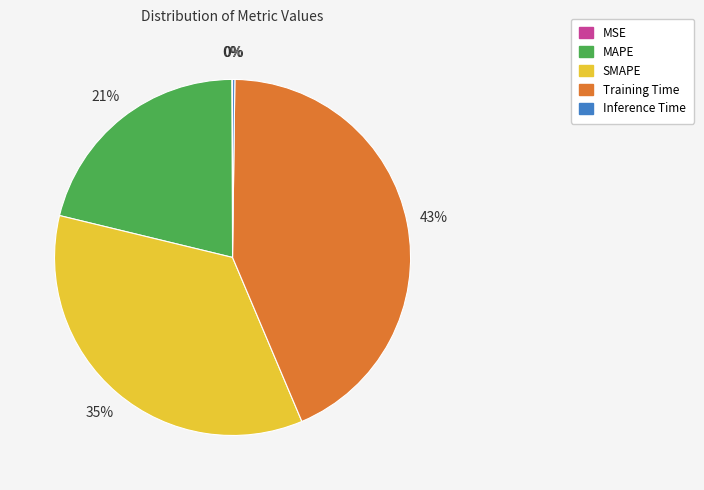

Does Training Time account for over 50% of the chart?

No